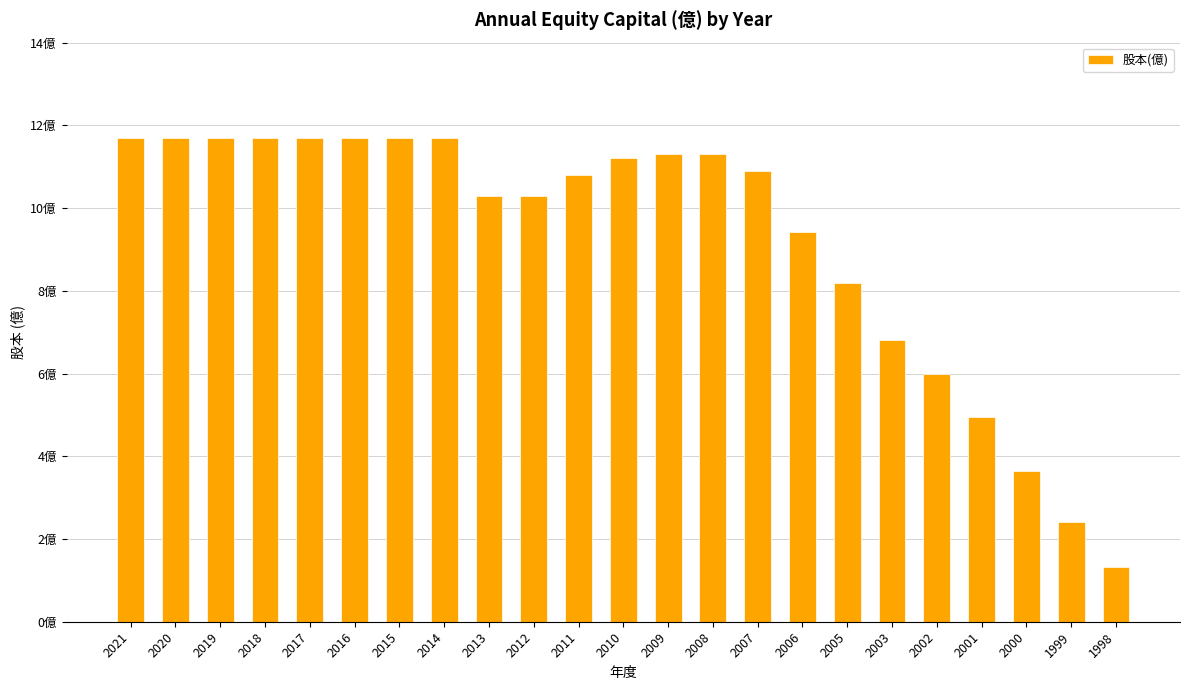

What is the sum of all values?

212.4